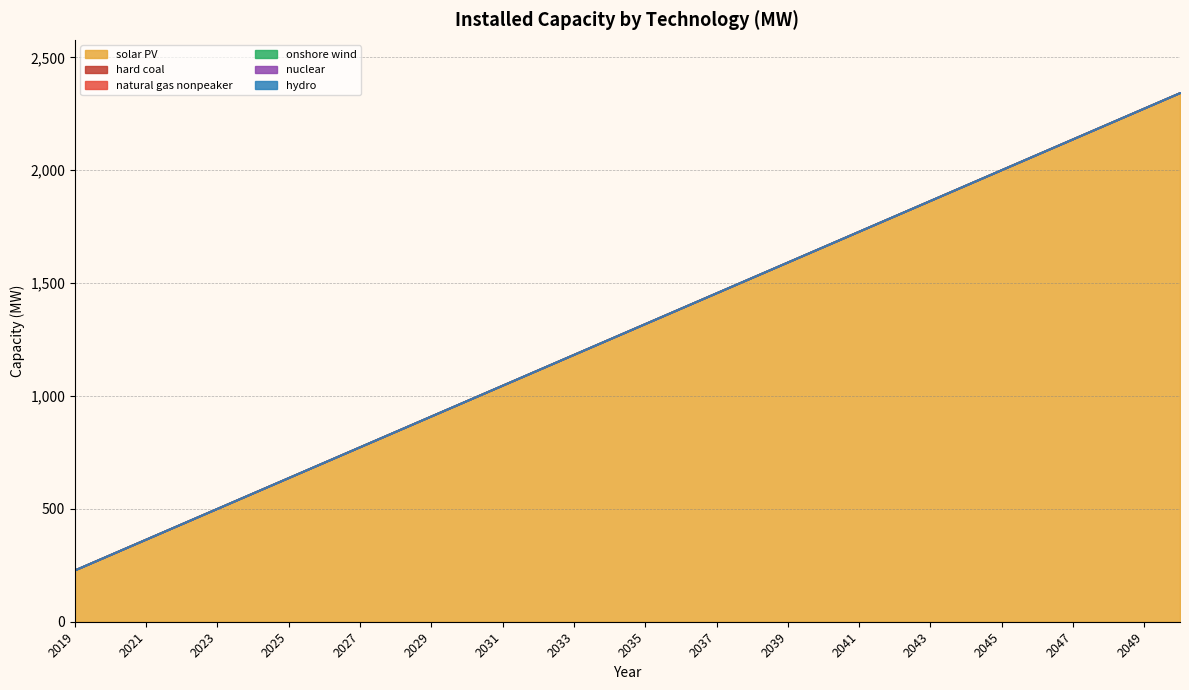

What is the greatest value displayed?

2343.5